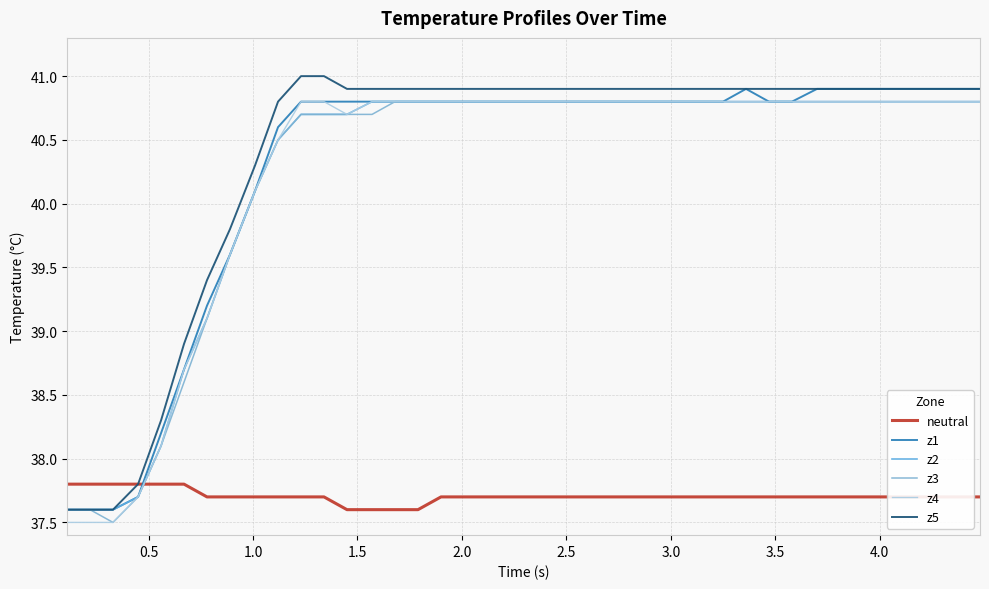

How many lines are shown in the chart?

6